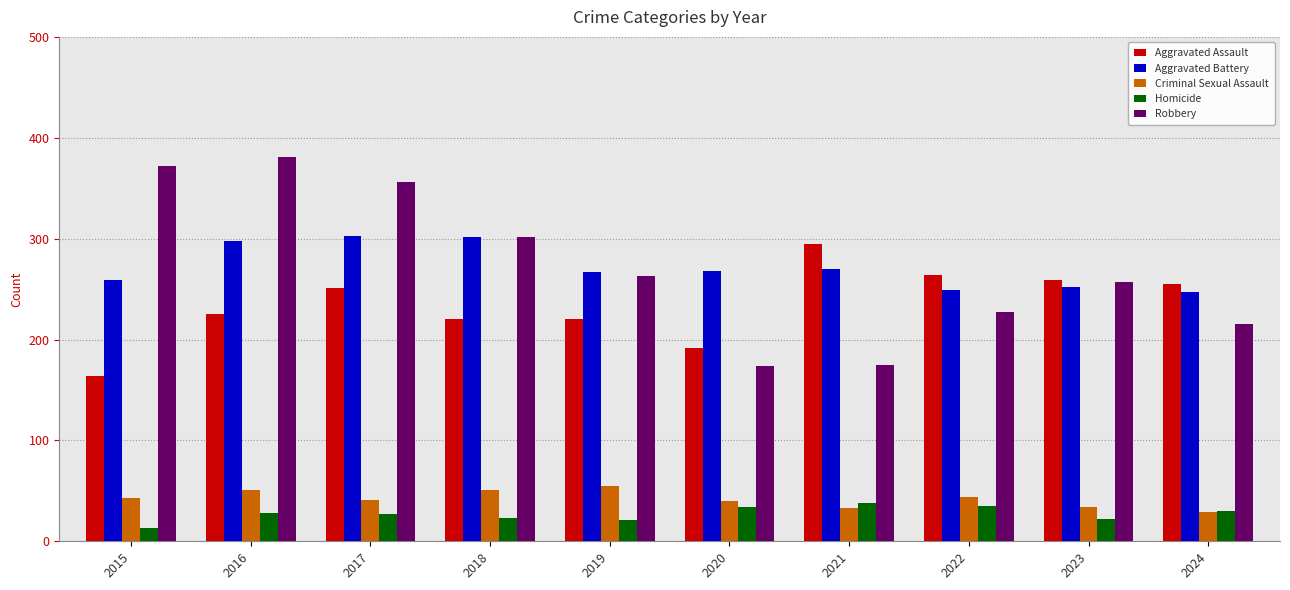

What is the value of the Aggravated Assault bar at the 10th from the left?

255